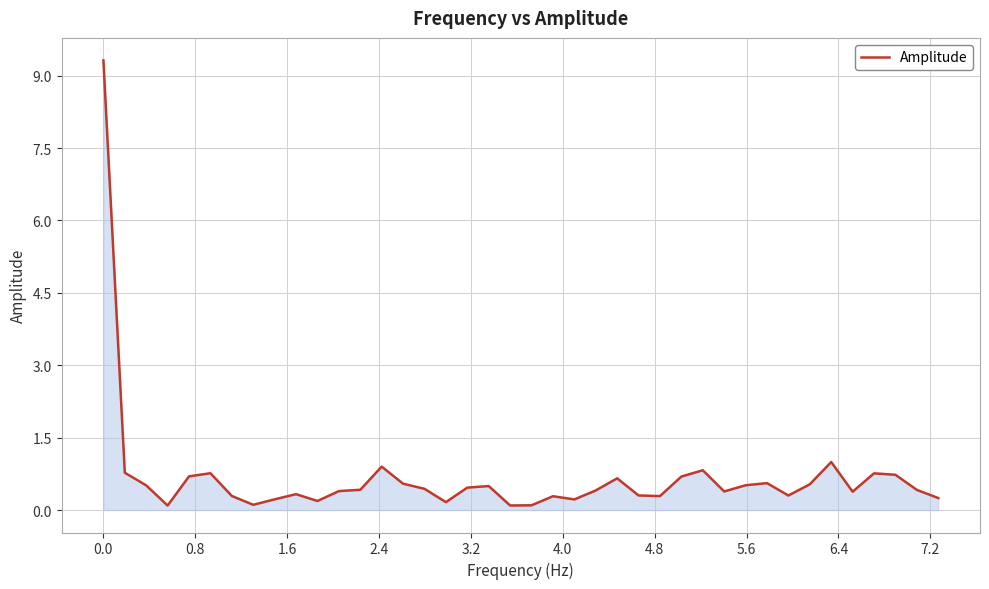

What is the maximum value shown in the chart?

9.3